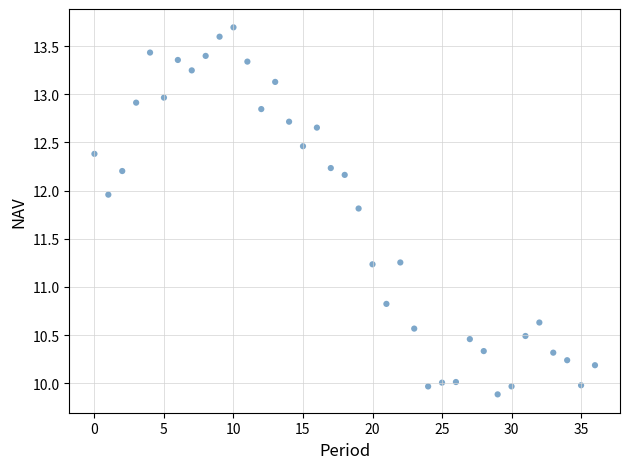

What is the range of Y values (max minus min)?

3.8